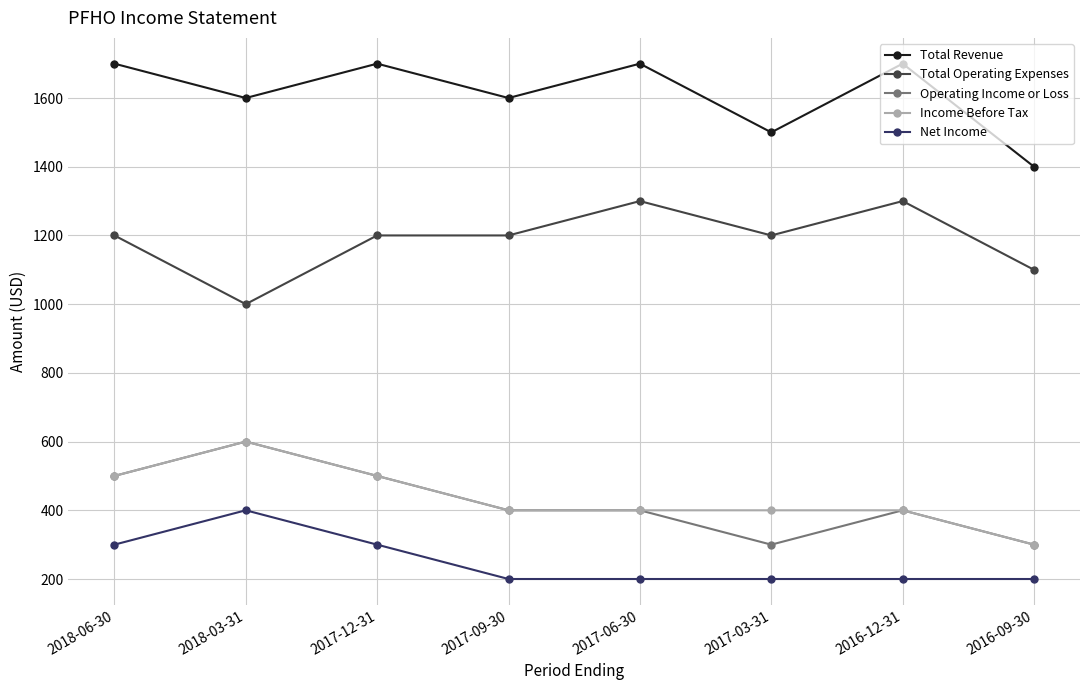

What is the difference between the Operating Income or Loss values at 2017-06-30 and 2017-03-31?

100